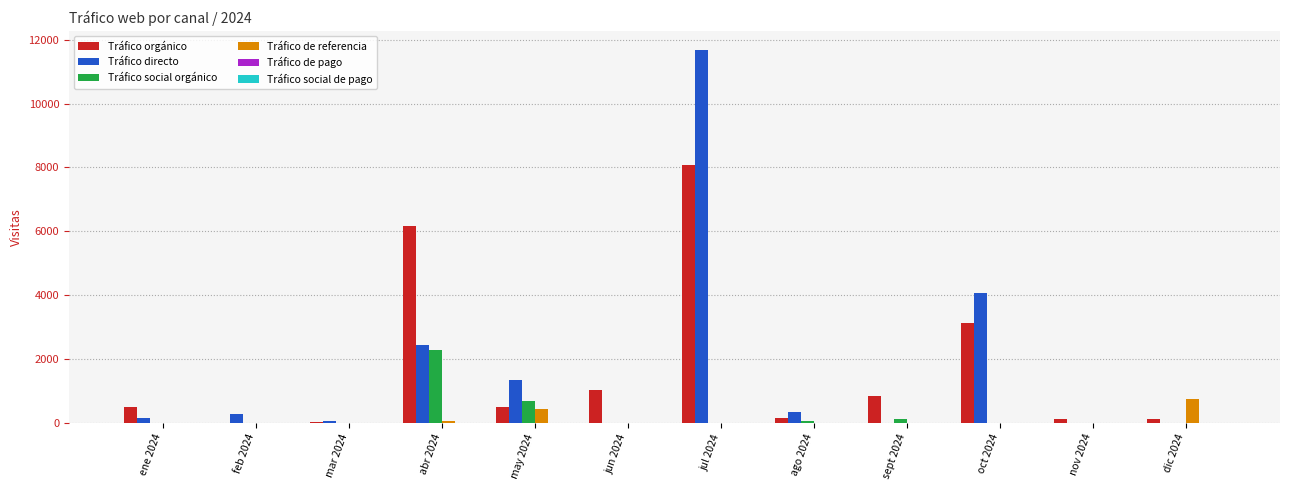

Is it true that Tráfico de referencia equals 0 at jul 2024?

True